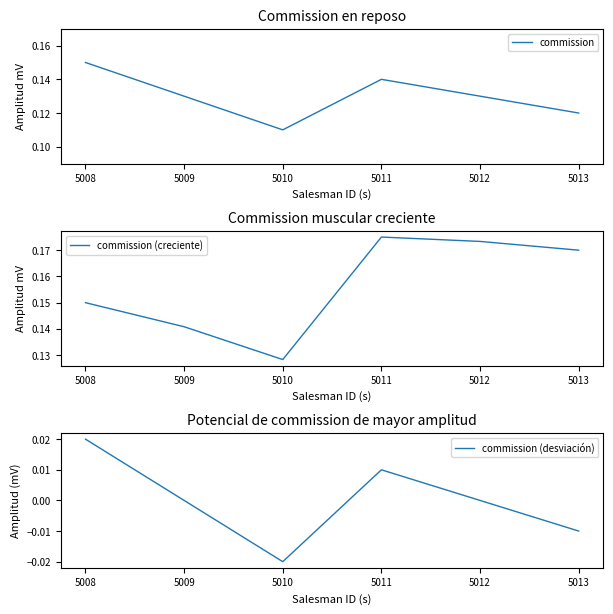

At which label is commission closest to 0?

5010